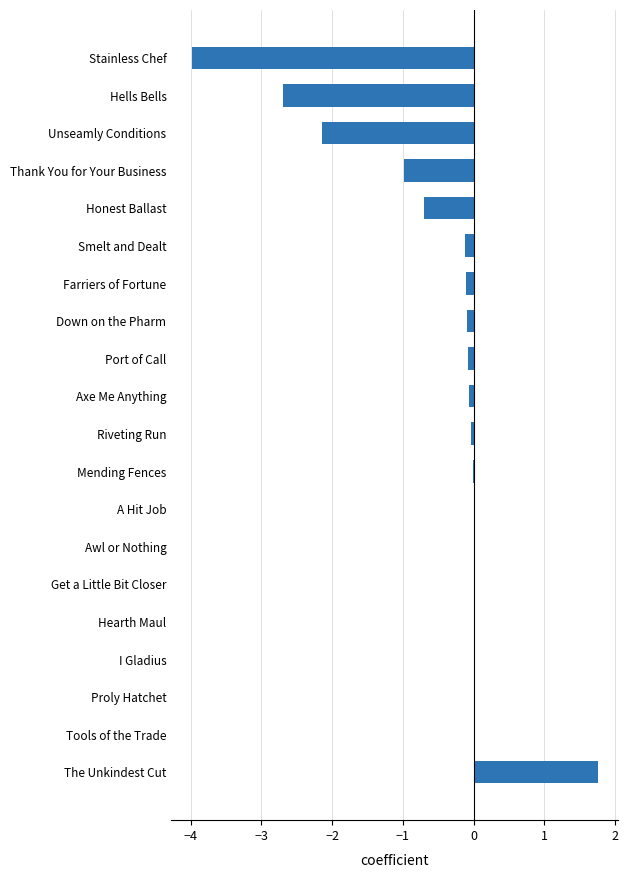

What is the maximum value shown in the chart?

1.8